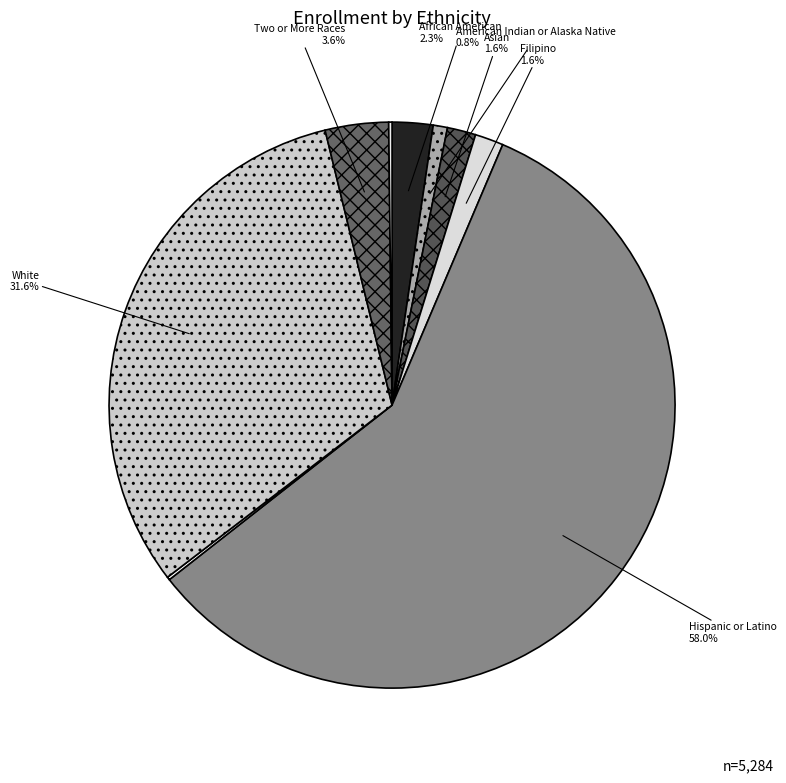

Rank the categories by value from highest to lowest.

Hispanic or Latino, White, Two or More Races, African American, Asian, Filipino, American Indian or Alaska Native, Not Reported, Pacific Islander